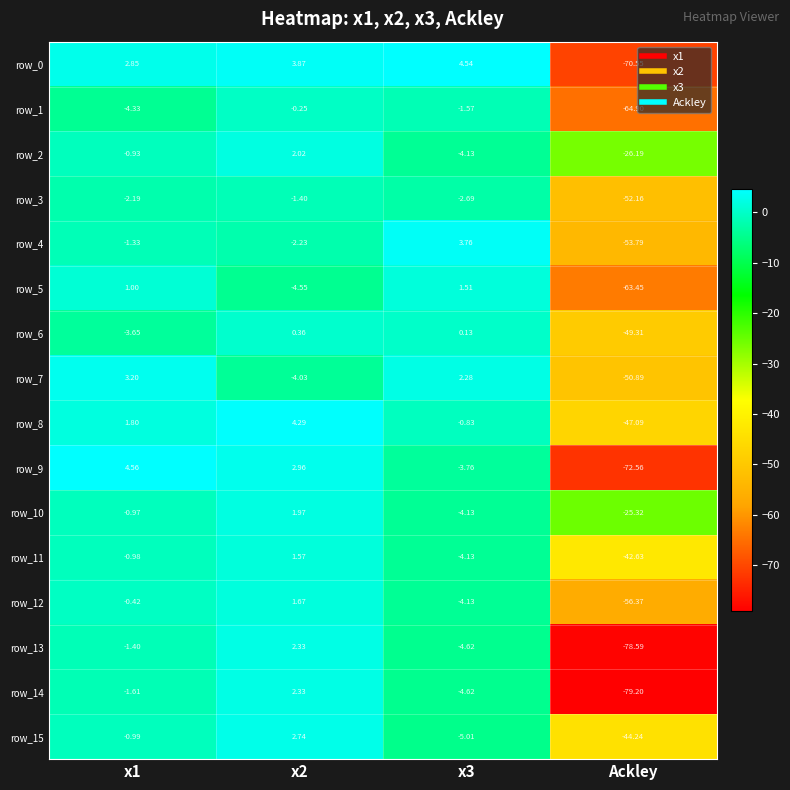

Rank the series at Ackley from lowest to highest value.

row_14, row_13, row_9, row_0, row_1, row_5, row_12, row_4, row_3, row_7, row_6, row_8, row_15, row_11, row_2, row_10